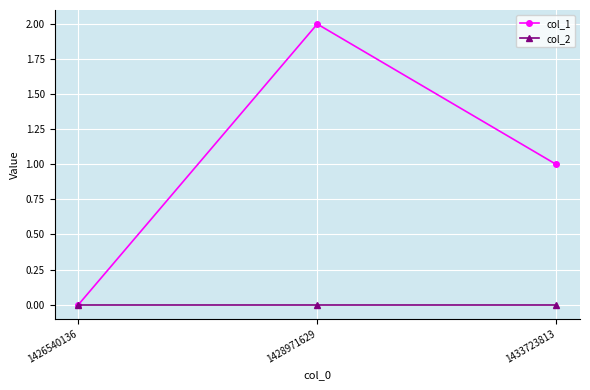

How many categories are shown in the chart?

3